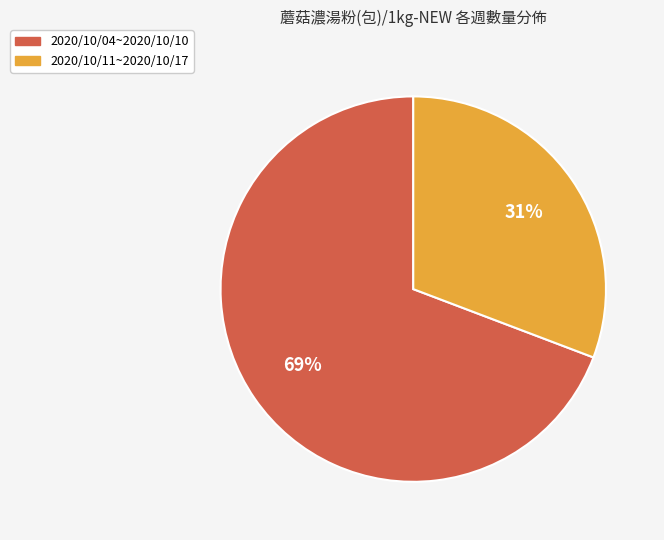

Which slice represents more than half of the pie?

2020/10/04~2020/10/10